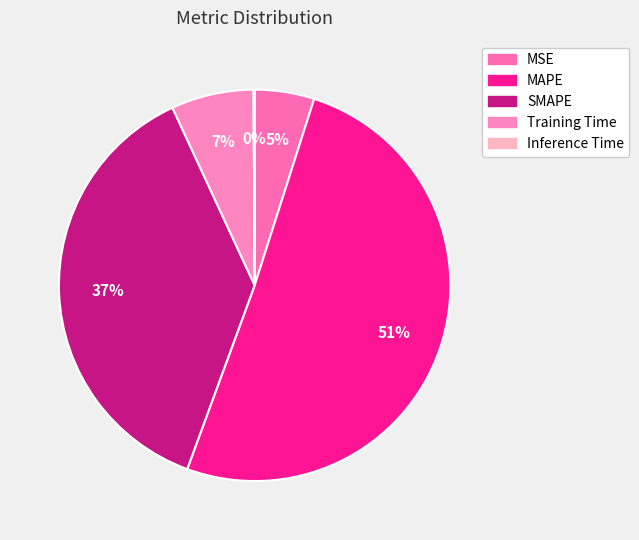

Does Training Time account for over 50% of the chart?

No